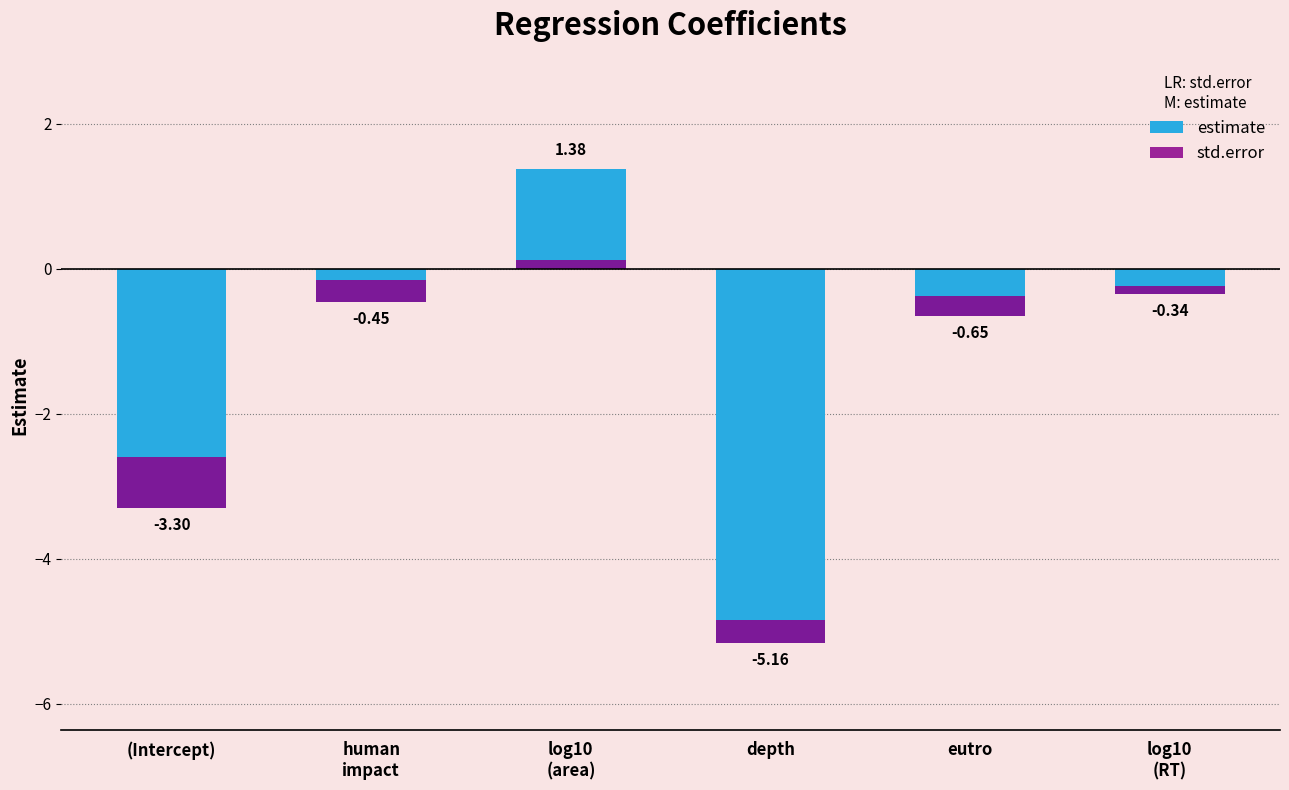

Where is std.error nearest to the value 0?

log10
(RT)